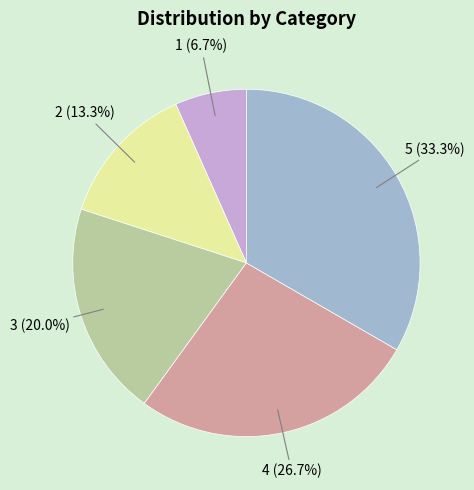

Combined, do 2 and 4 account for over 50%?

No